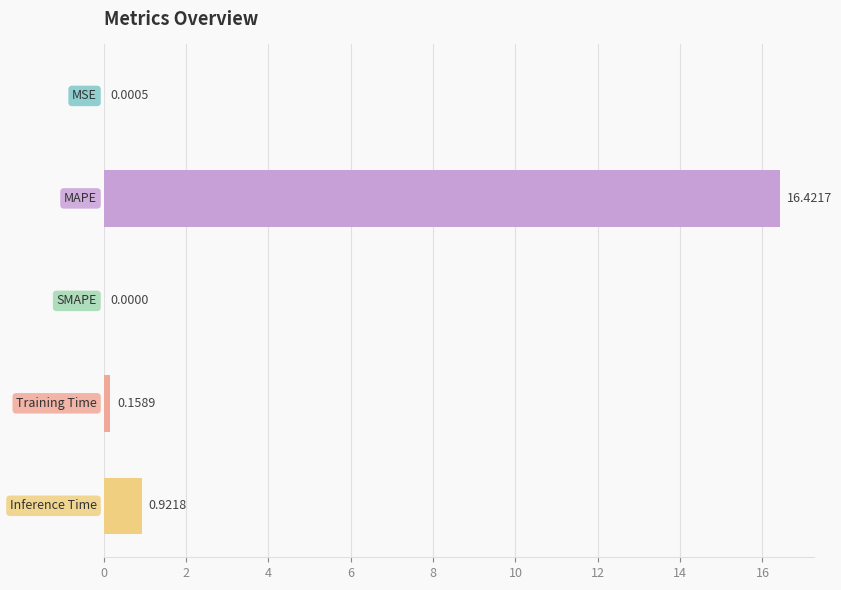

What is the average value?

3.5